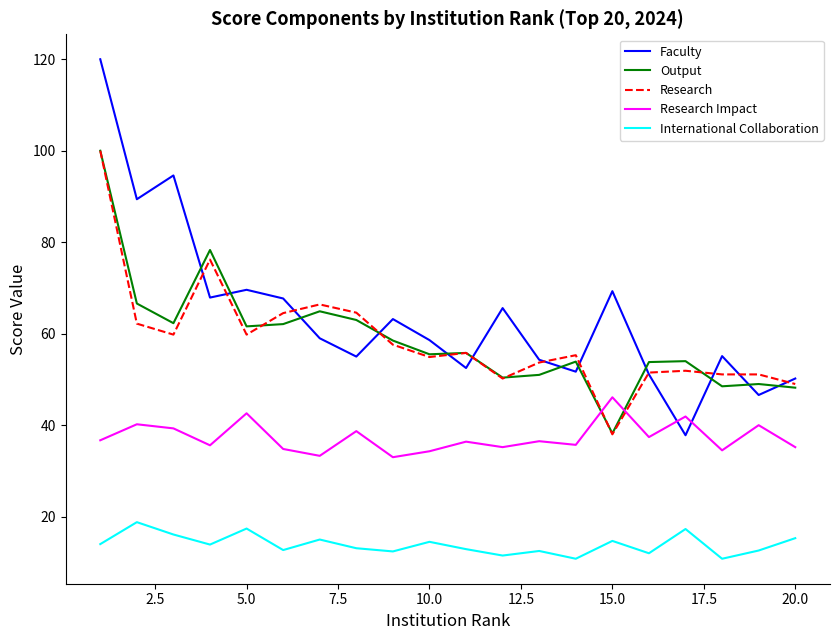

True or false: Faculty has more than 2 interior local peaks.

True